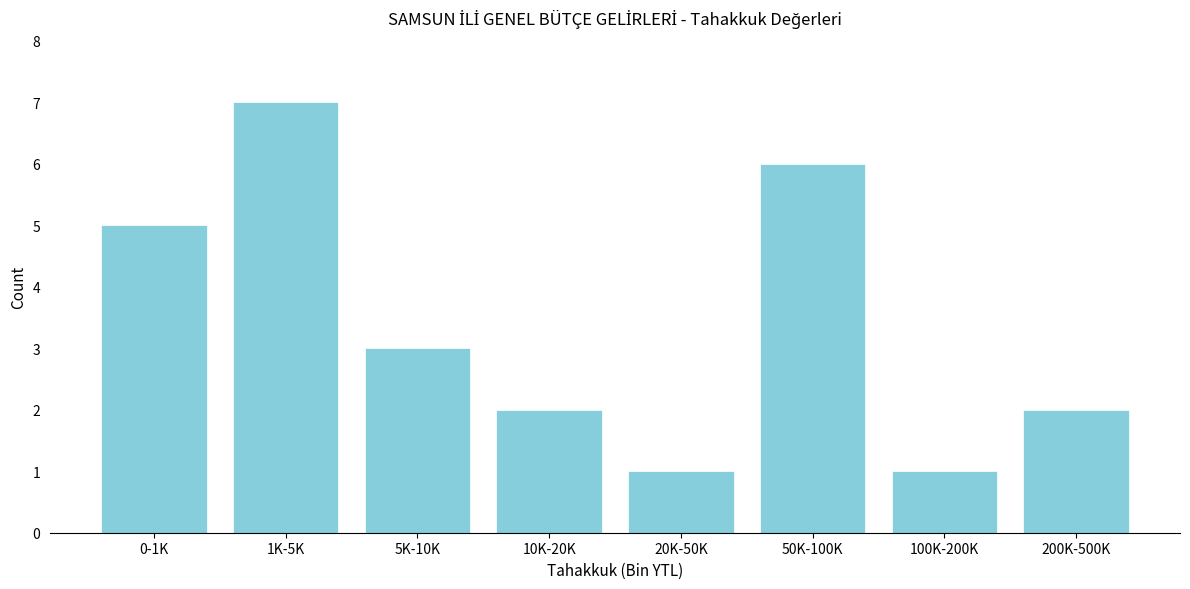

Reading right to left, list all the values displayed in this chart.

200K-500K=2	100K-200K=1	50K-100K=6	20K-50K=1	10K-20K=2	5K-10K=3	1K-5K=7	0-1K=5